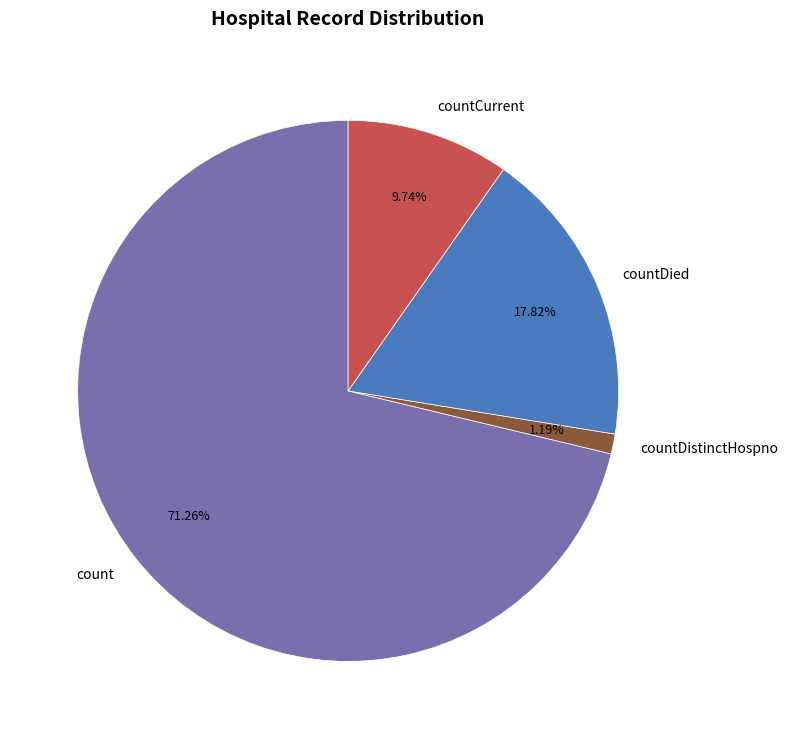

Combined, do count and countCurrent account for over 50%?

Yes